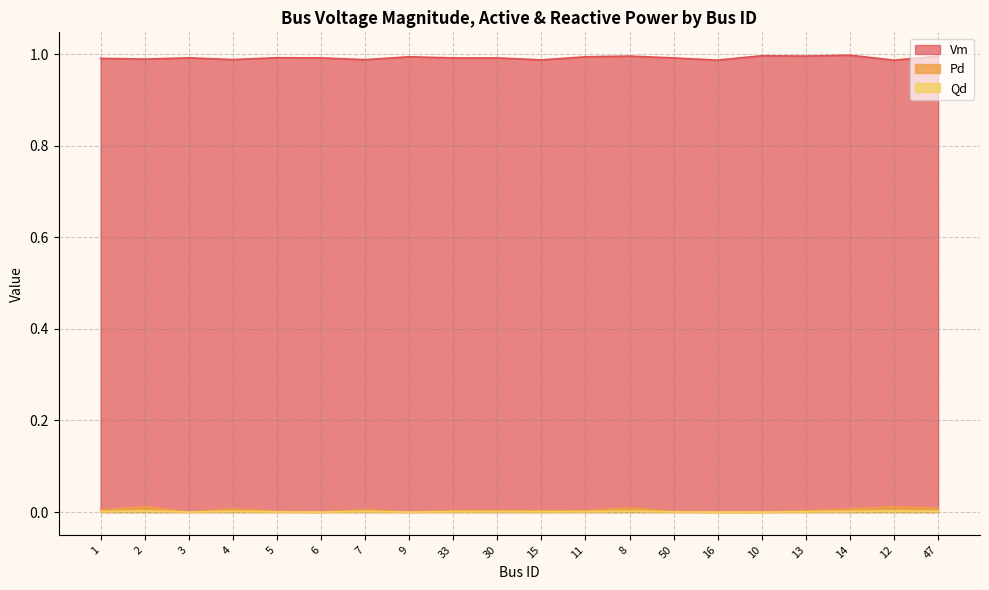

Rank the series by their maximum value, from highest to lowest.

Vm, Pd, Qd